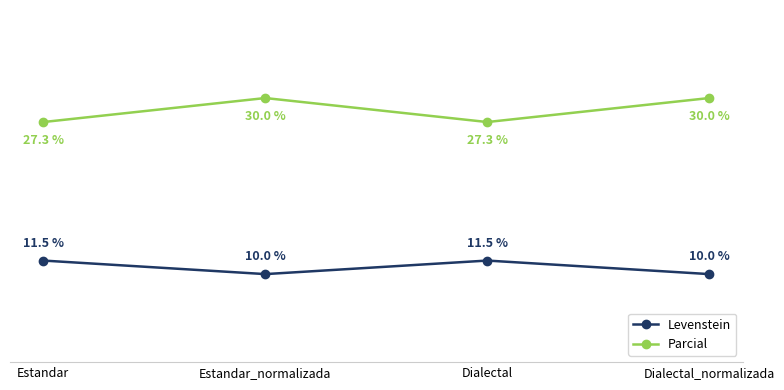

True or false: Parcial and Levenstein cross at least once.

False